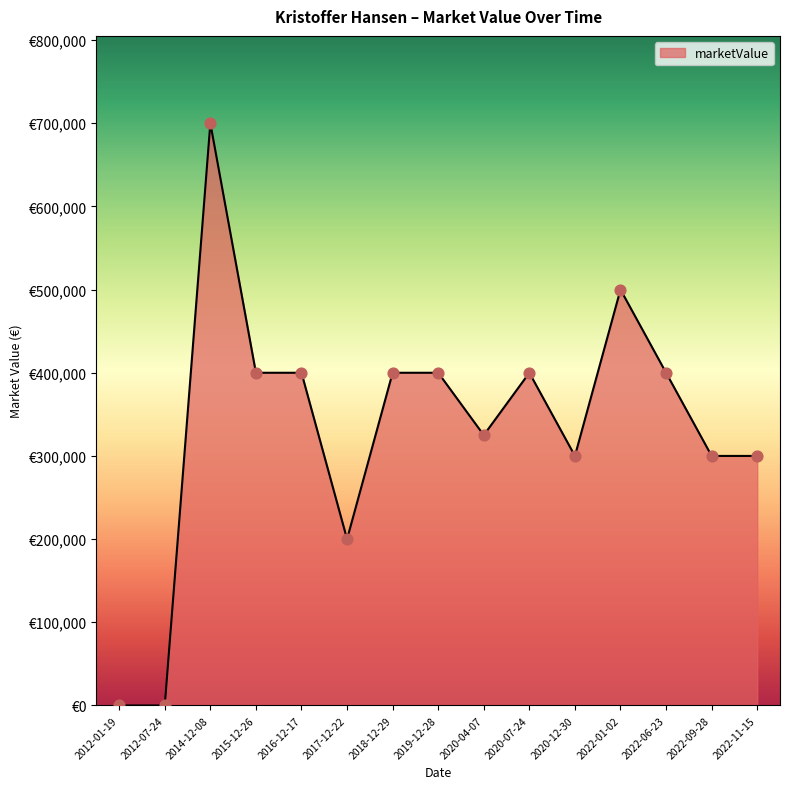

What is the ratio of the value at 2020-07-24 to the value at 2020-12-30?

1.3